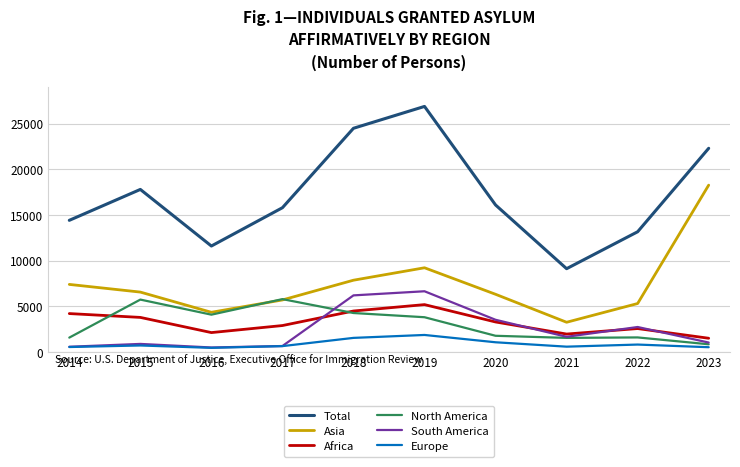

How many interior local peaks does the Asia series have?

1